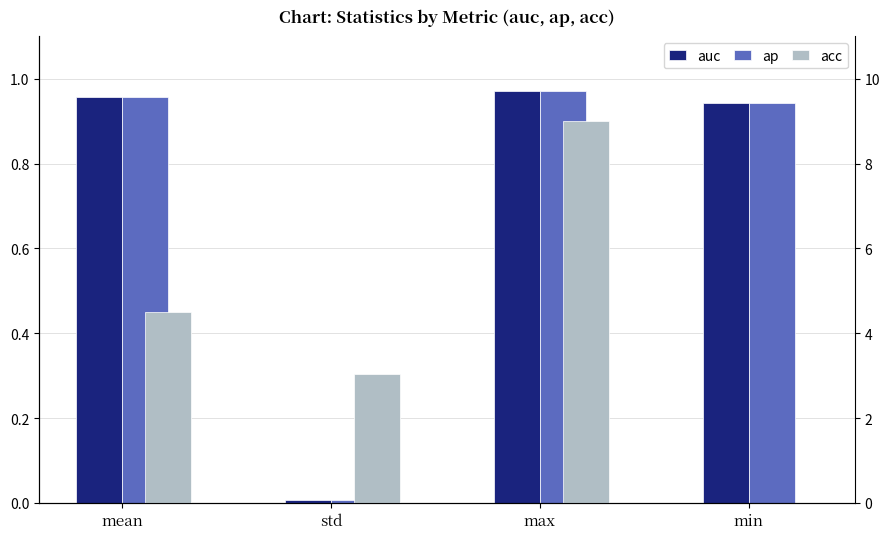

Reading left to right, what are all the values shown in this chart?

auc: mean=1.0	std=0.0	max=1.0	min=0.9
ap: mean=1.0	std=0.0	max=1.0	min=0.9
acc: mean=4.5	std=3.0	max=9.0	min=0.0